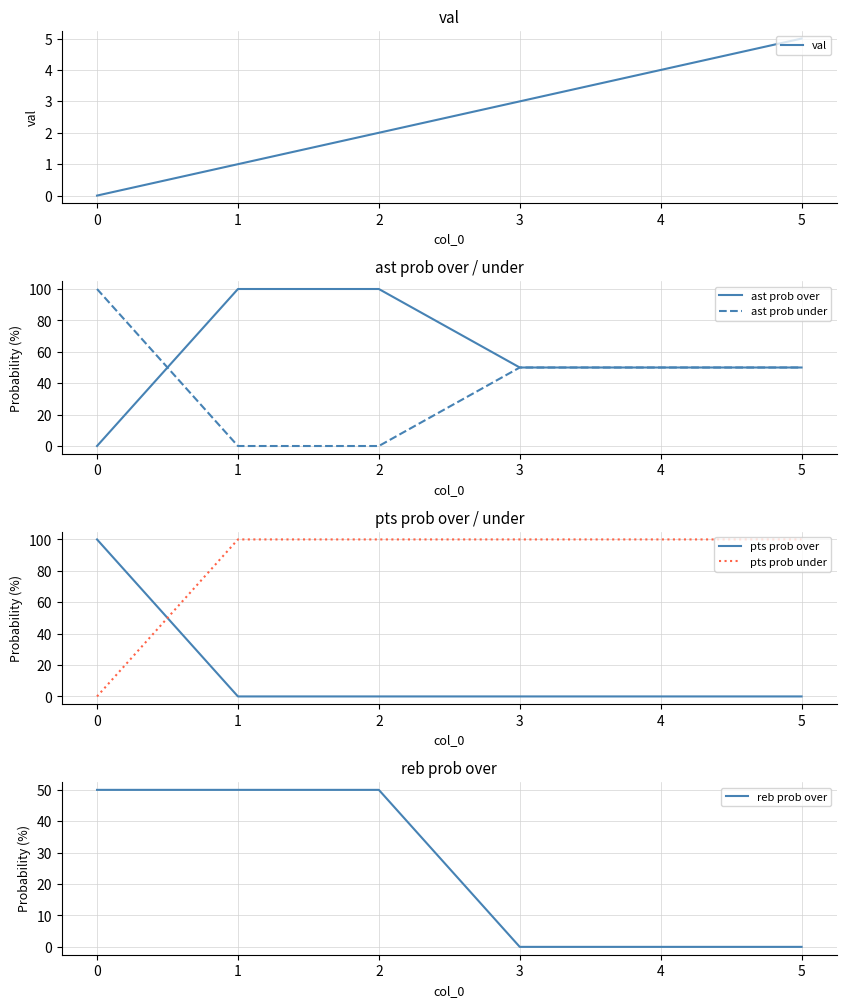

What is the difference between the maximum and second lowest values in the ast prob under series?

100